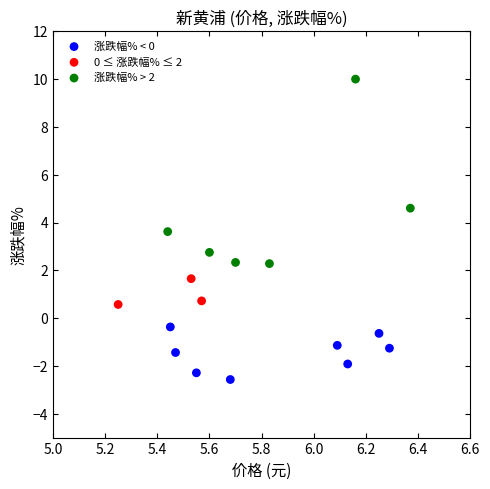

Which series reaches the maximum Y coordinate?

涨跌幅% > 2